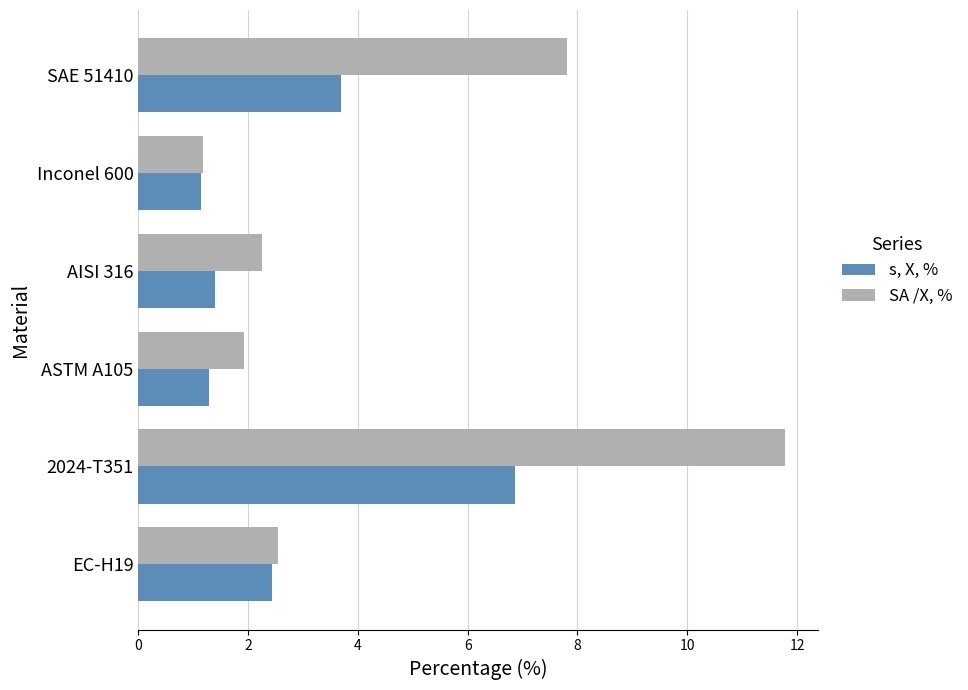

What is the difference between the second highest and second lowest values in the SA /X, % series?

5.9